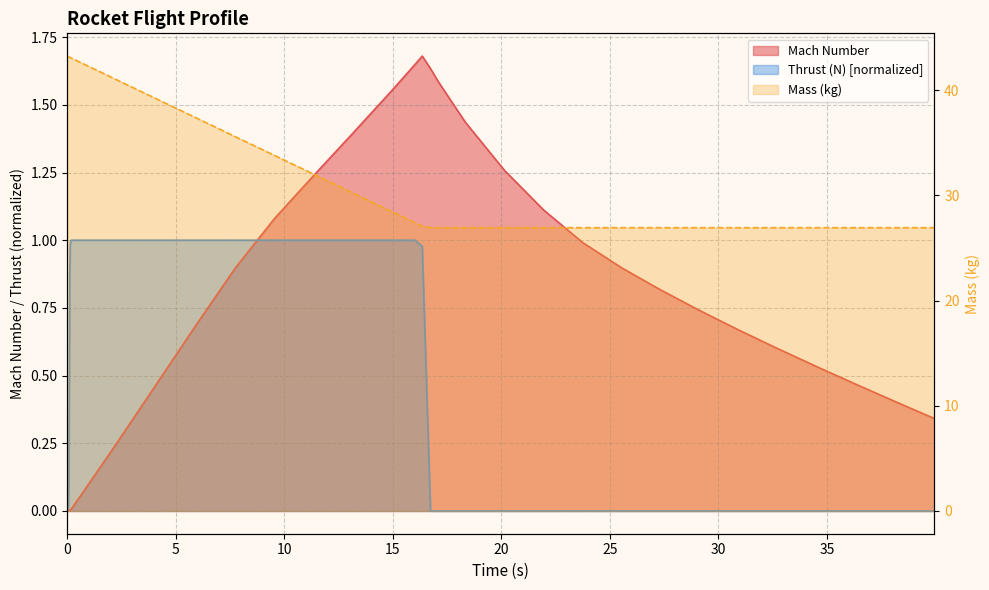

What position from the right is 9.557553438971707?

22